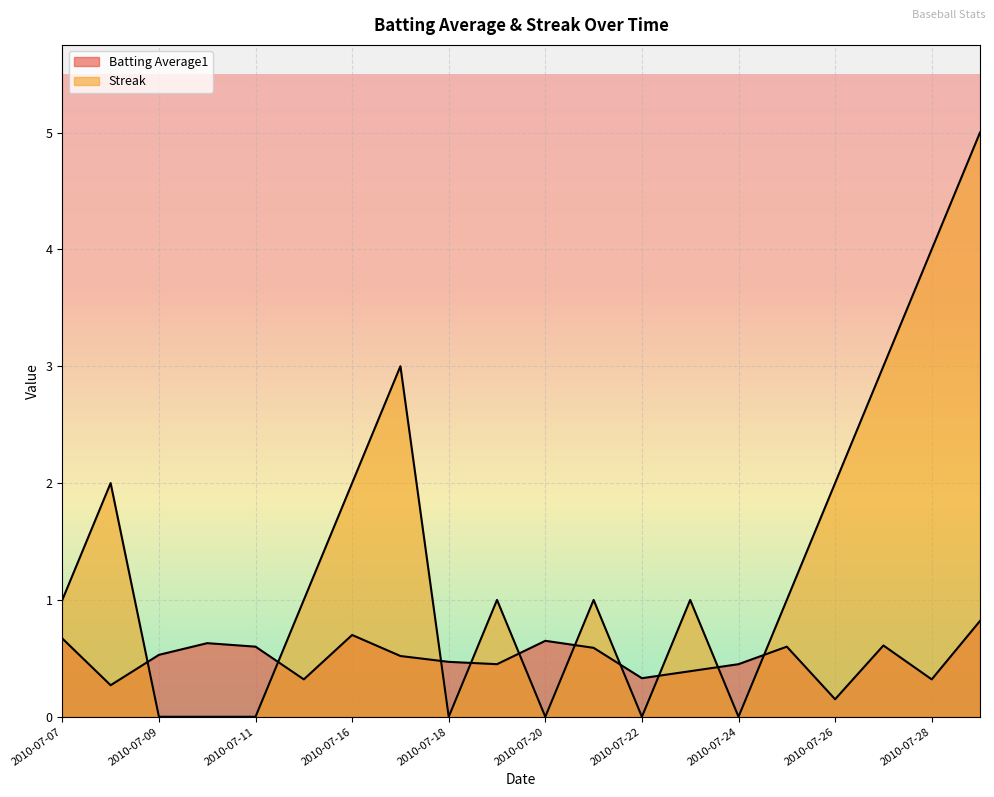

What value does the Batting Average1 series have at 2010-07-29?

0.8